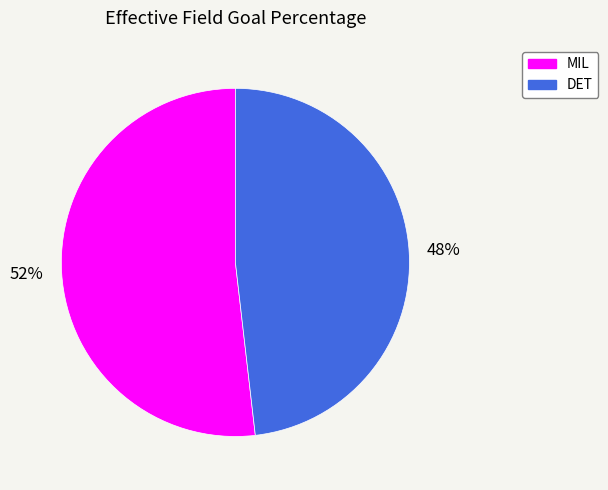

What percentage is the MIL slice, to the nearest percent?

52%